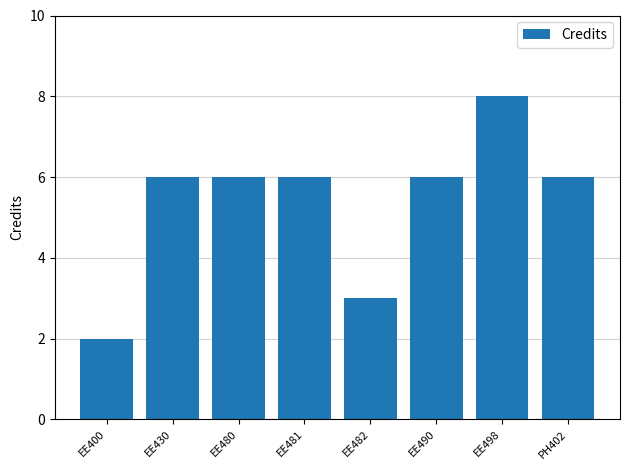

What is the label of the 7th bar from the left?

EE498